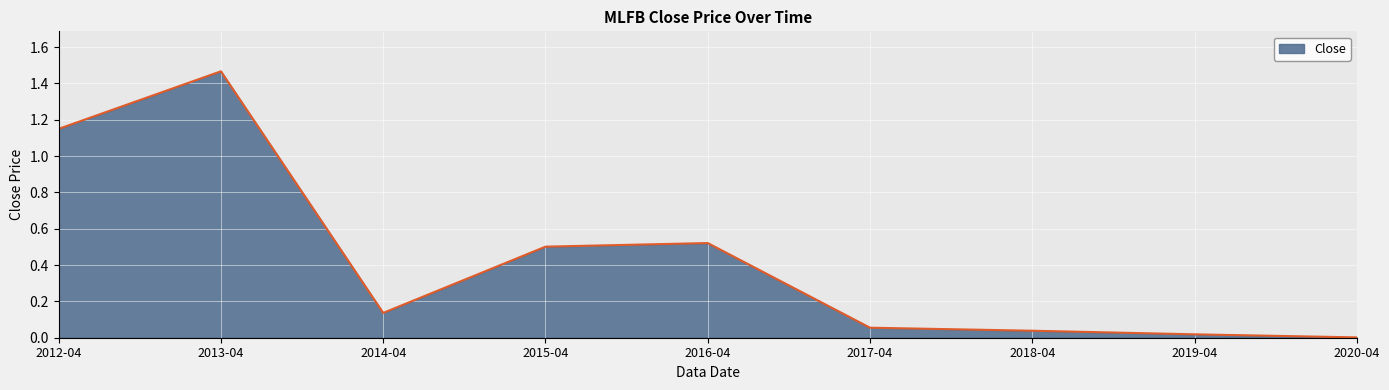

True or false: there are more than 0 points higher than both neighbors.

True